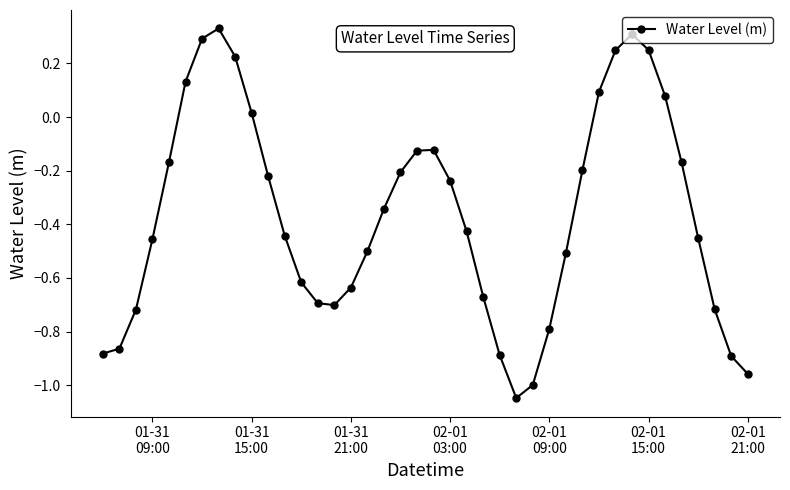

Does the chart have visible grid lines?

No